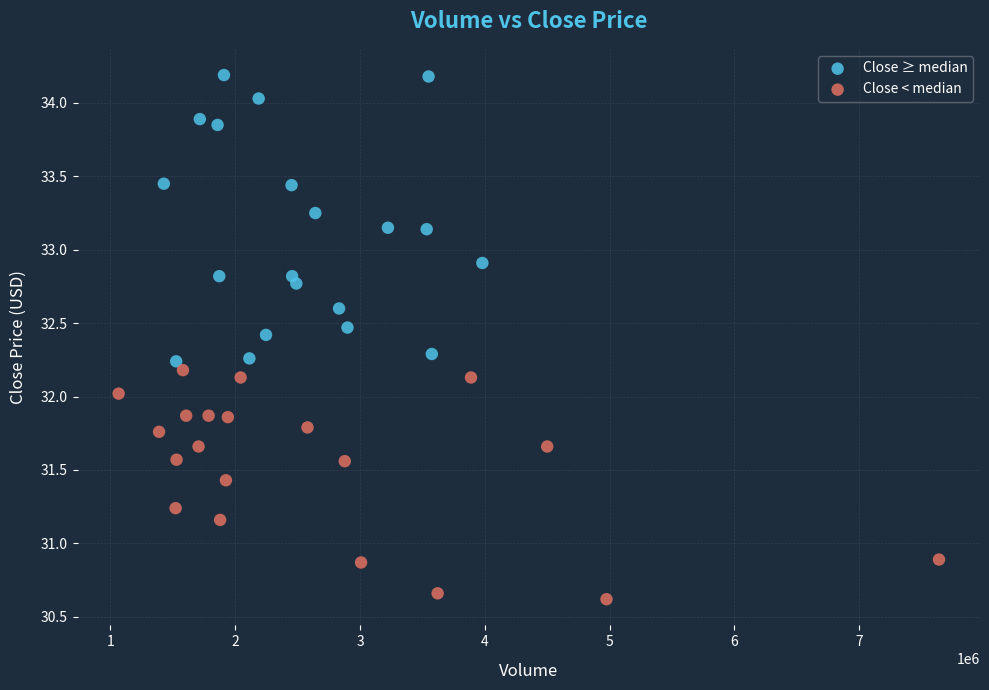

Which series reaches the maximum Y coordinate?

Close ≥ median